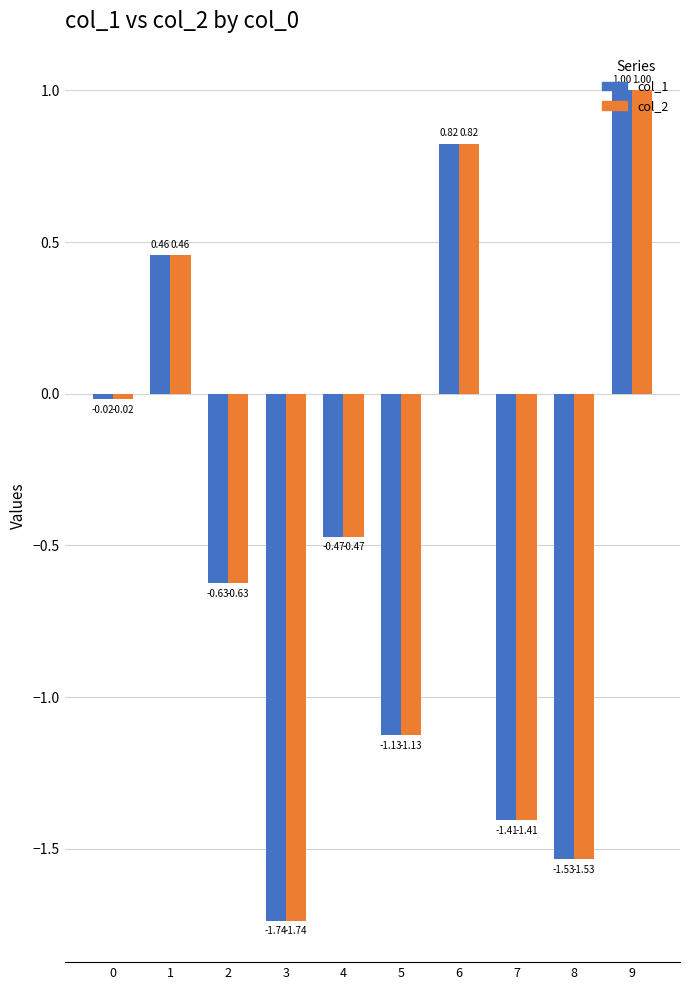

What is the sum of all col_1 values?

-4.6